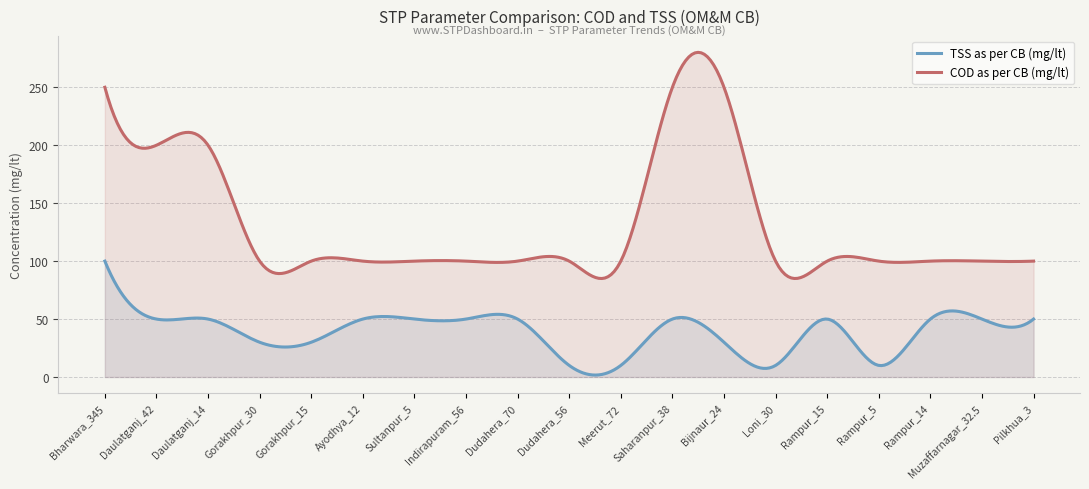

What is the value of the COD as per CB (mg/lt) point at the 9th from the left?

100